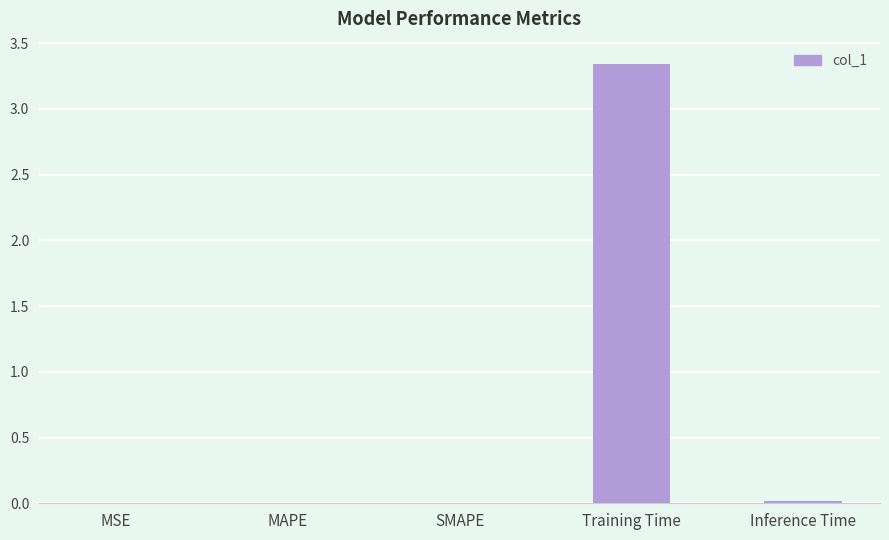

What is the sum of all values?

3.4